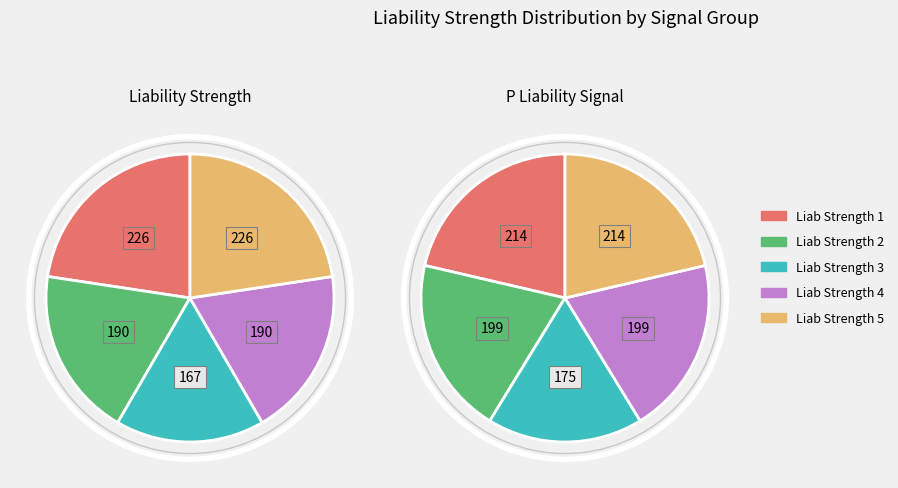

How much of the chart is everything except Liability Strength3?

83.3%